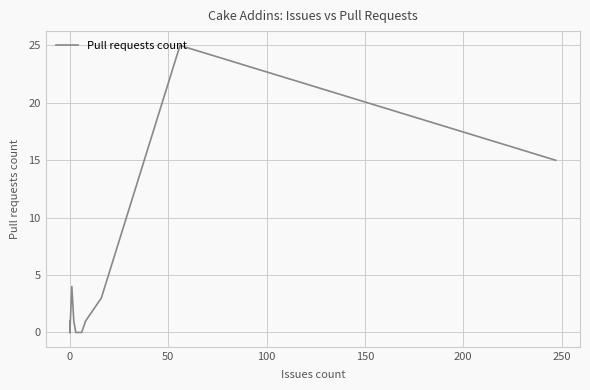

What is the maximum value shown in the chart?

25